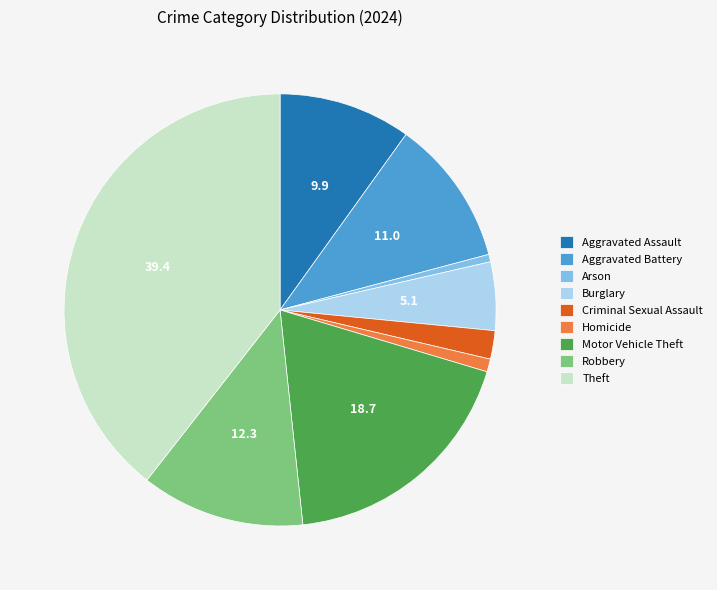

Which has a higher value, Aggravated Assault or Theft?

Theft